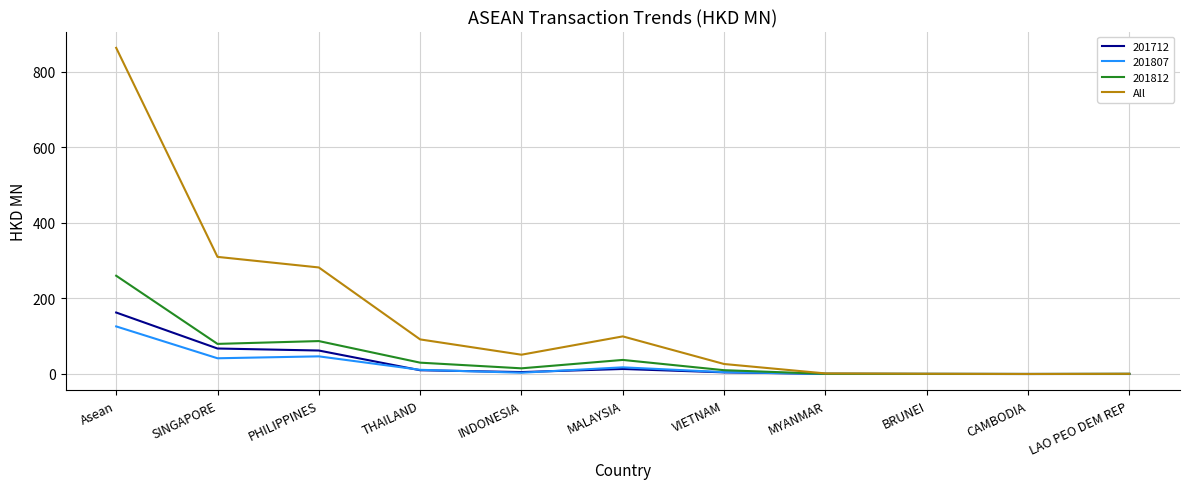

At which category is the sum across all series the highest?

Asean